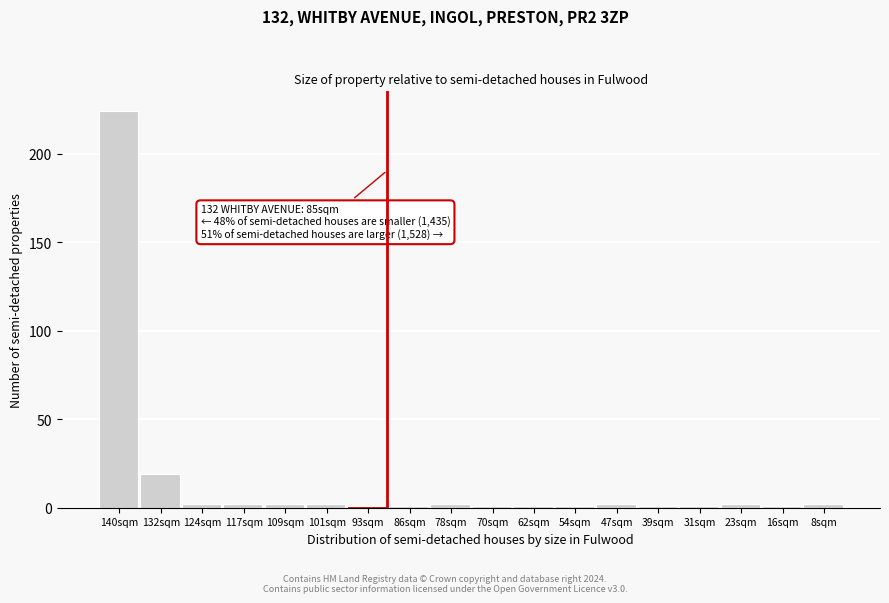

Reading left to right, list all the values displayed in this chart.

224	19	2	2	2	2	1	1	2	1	1	1	2	1	1	2	1	2